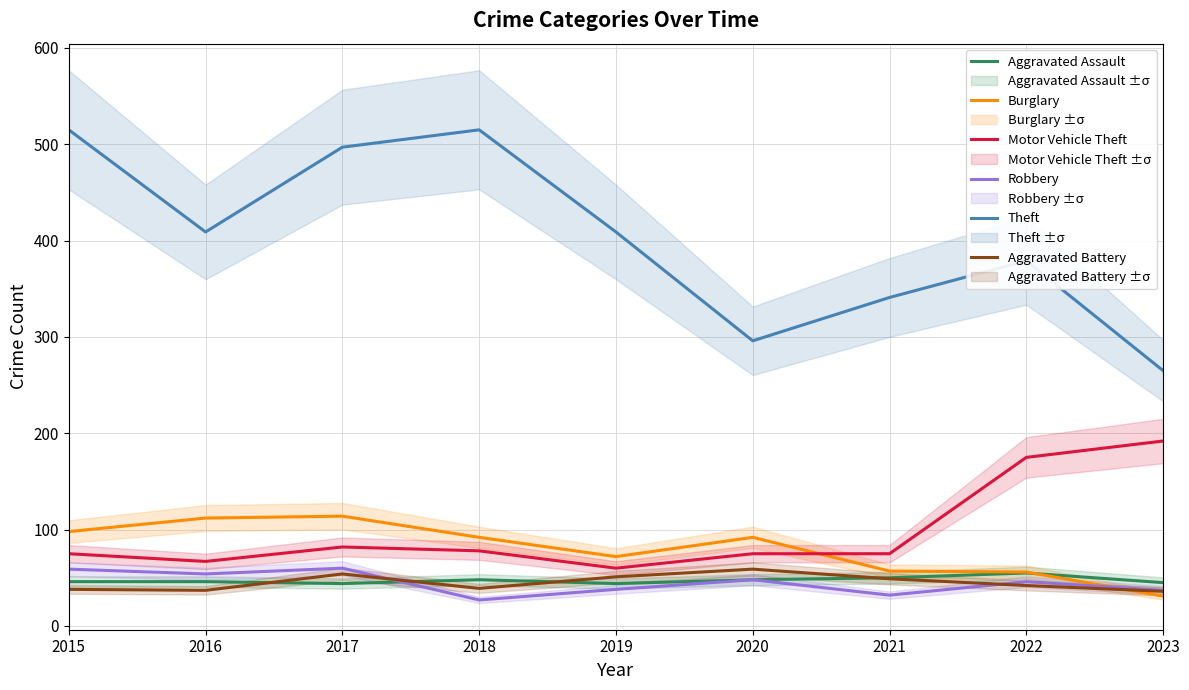

Where is the first local minimum for Theft?

2016